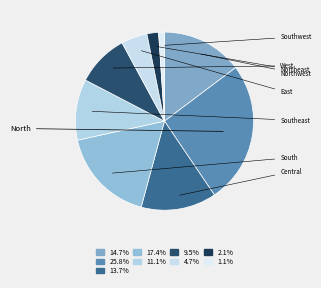

What is the change in value from South to Southeast?

-12